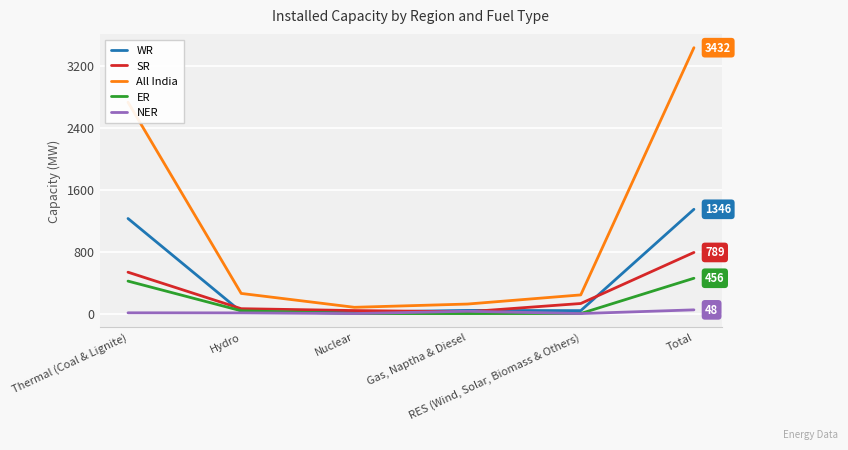

True or false: NER and All India intersect in this chart.

False